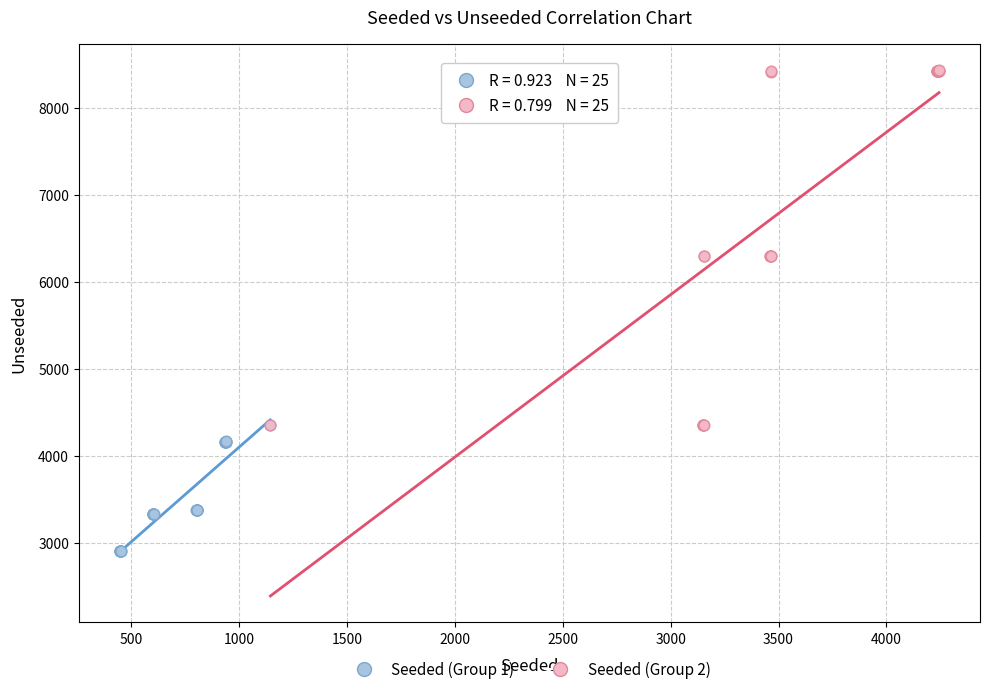

Which series has the widest spread of Y values?

Seeded (Group 2)